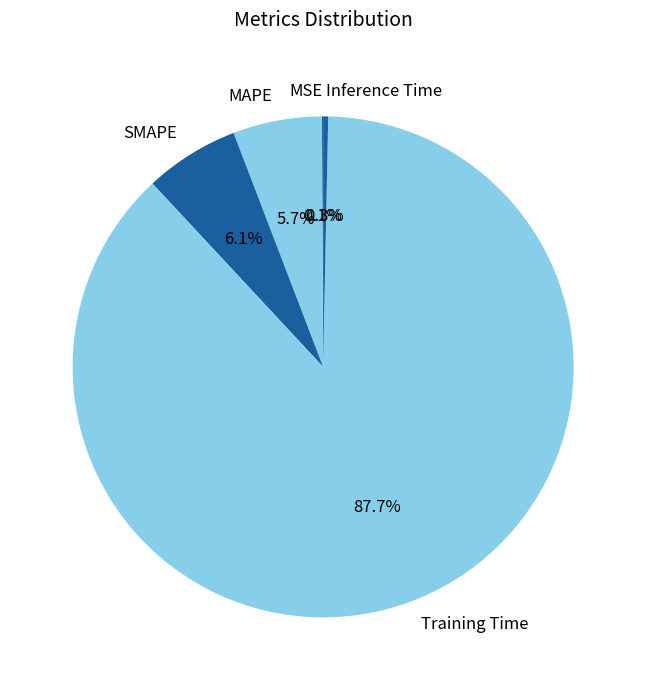

How much of the chart is everything except MAPE?

94.3%